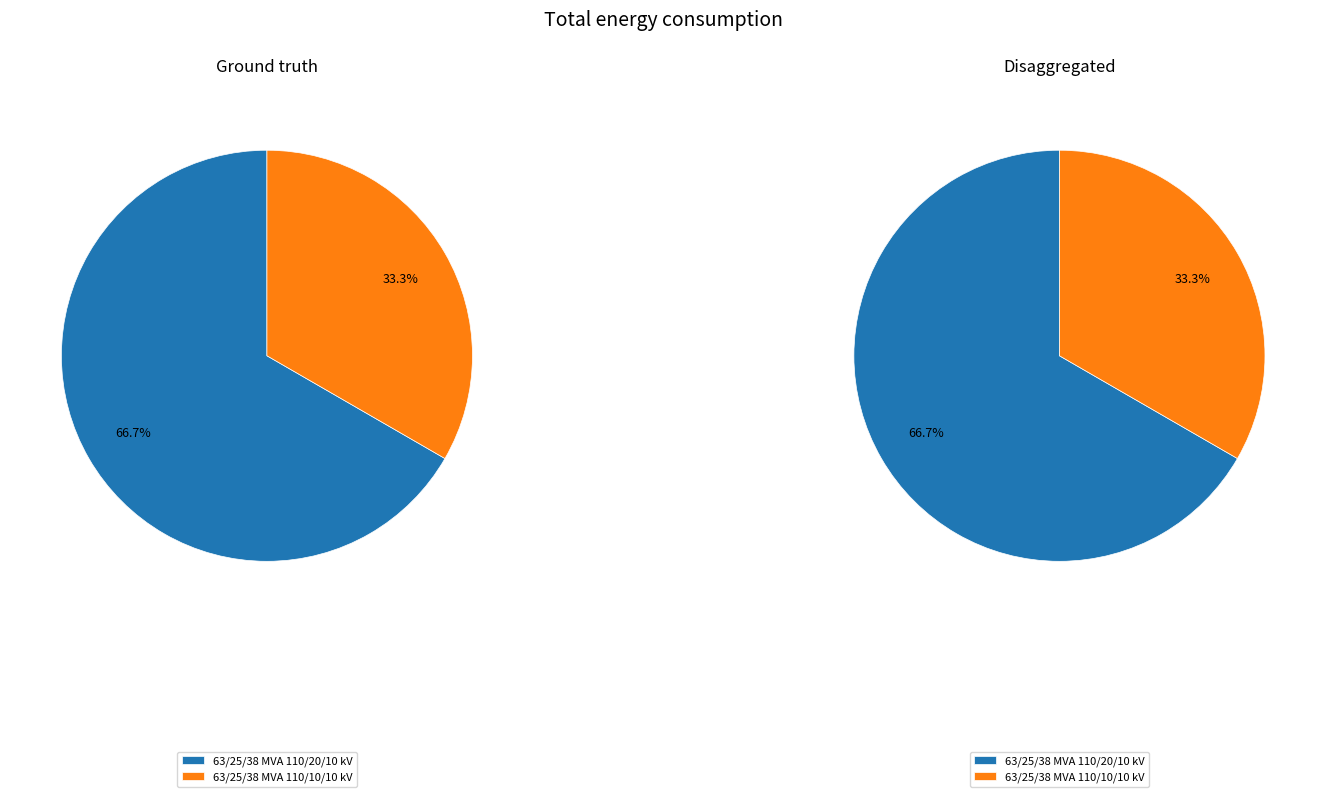

What is the smallest slice in the pie chart?

63/25/38 MVA 110/10/10 kV